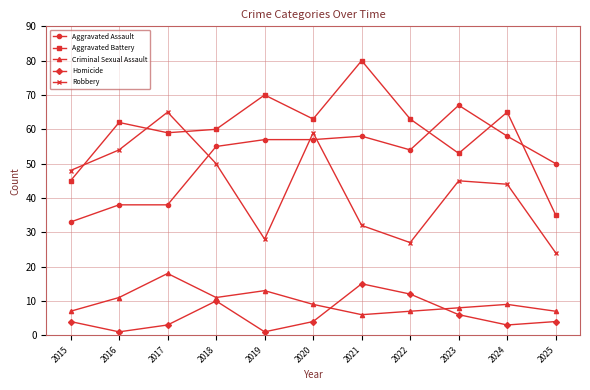

The Homicide series shows 3 at 2023. True or false?

False